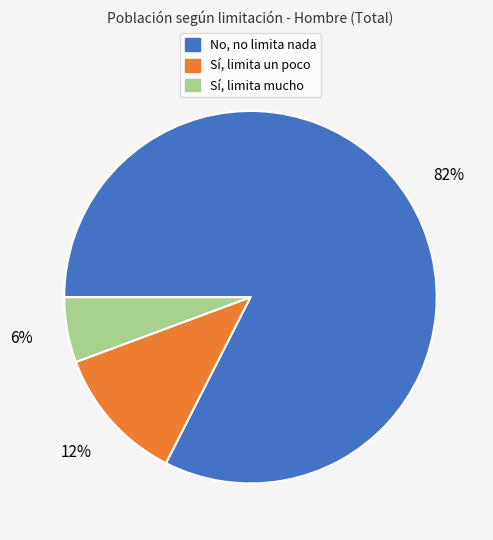

Which slice represents more than half of the pie?

No, no limita nada